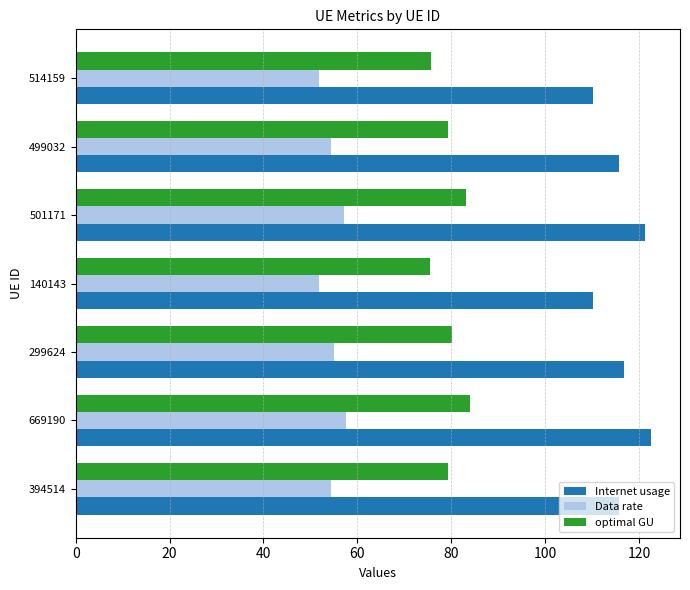

What is the highest value of the Data rate series?

57.7